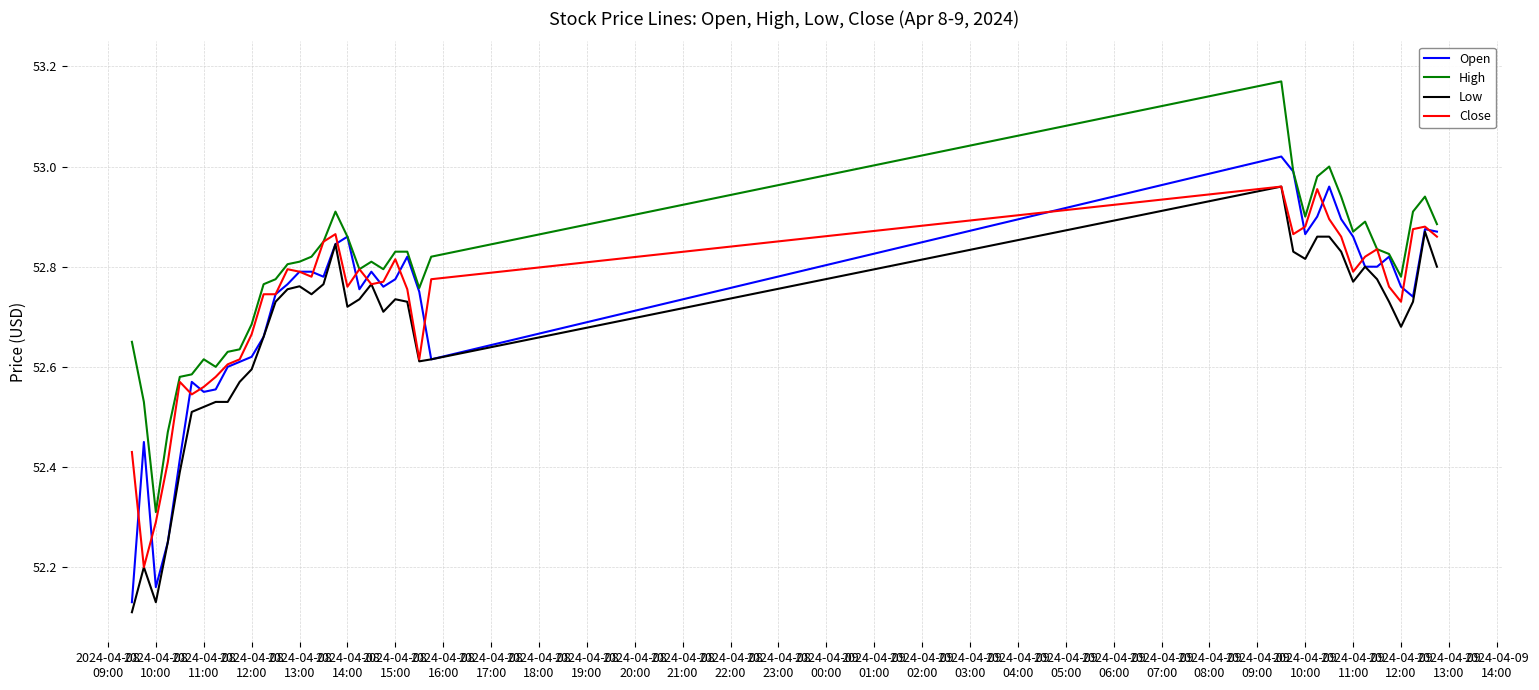

Which series has the largest total across all categories?

High